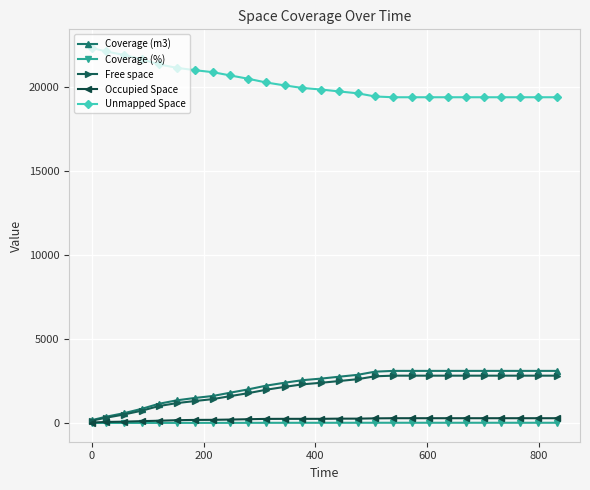

True or false: Unmapped Space and Coverage (%) intersect in this chart.

False